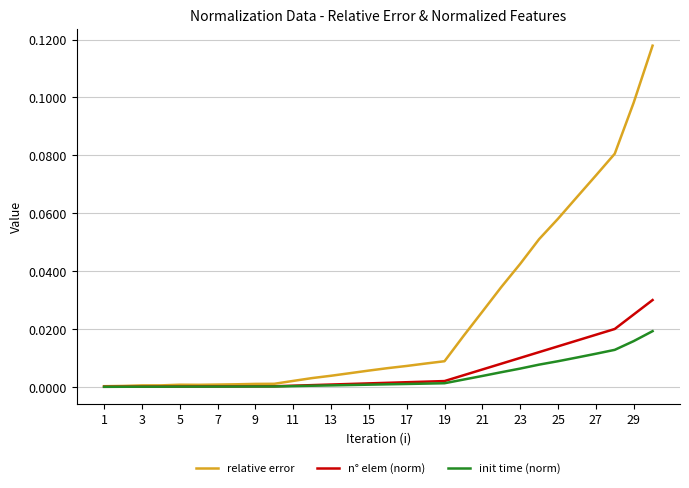

Which series has the largest range (max minus min)?

relative error